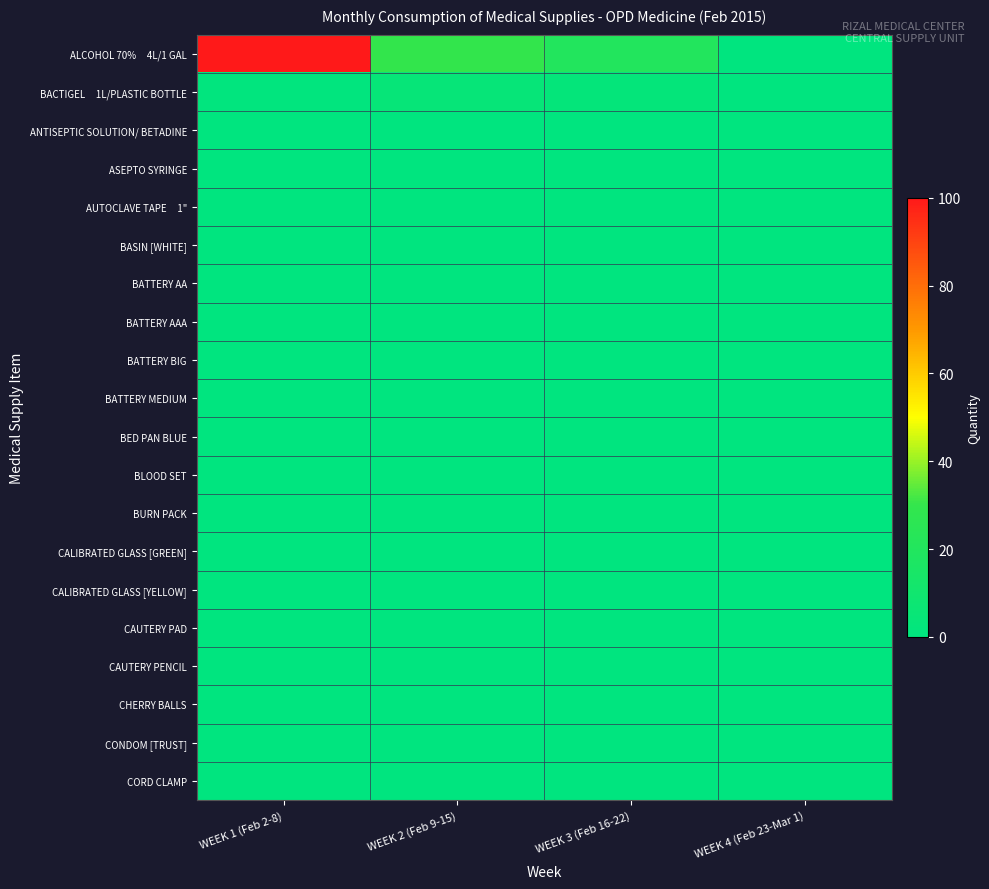

At which category is the sum across all series the highest?

WEEK 1 (Feb 2-8)